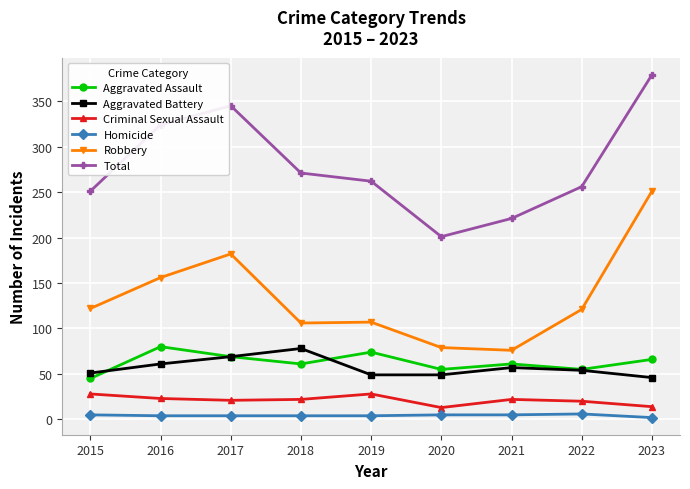

What is the value of the Homicide point at the 3rd from the left?

4